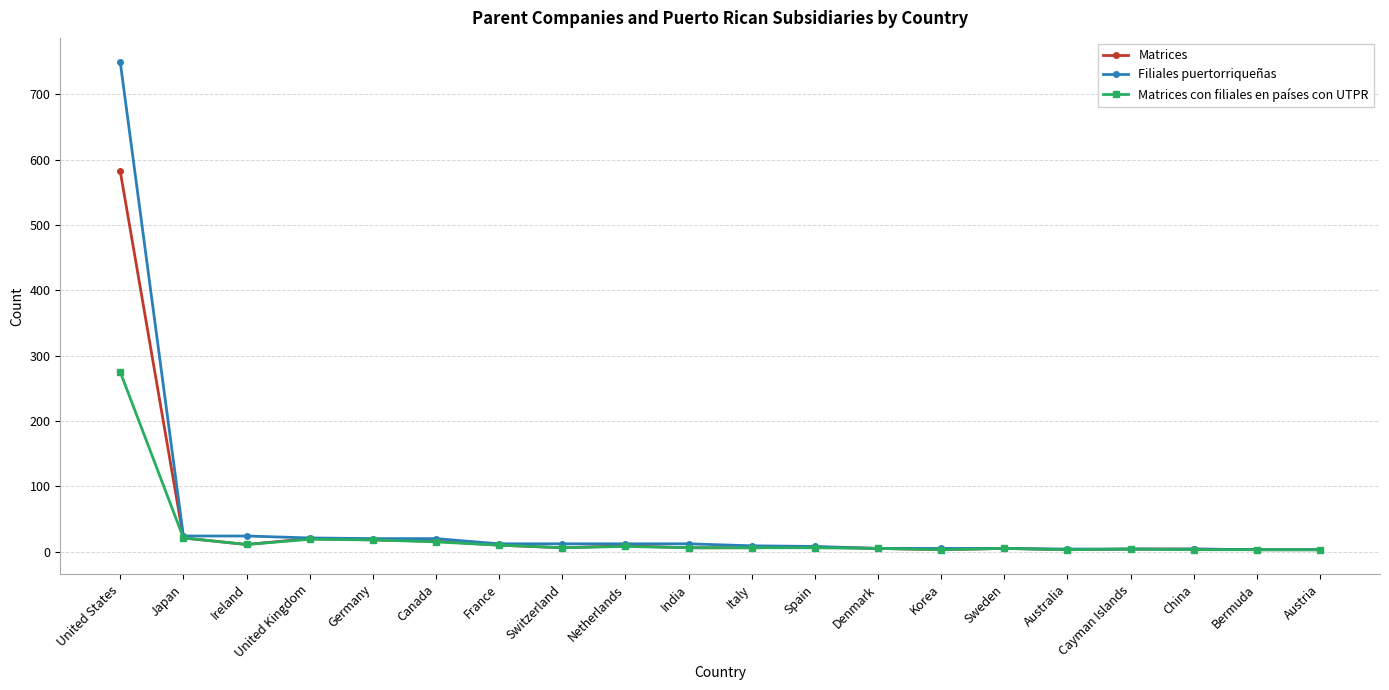

Does the chart have visible grid lines?

Yes